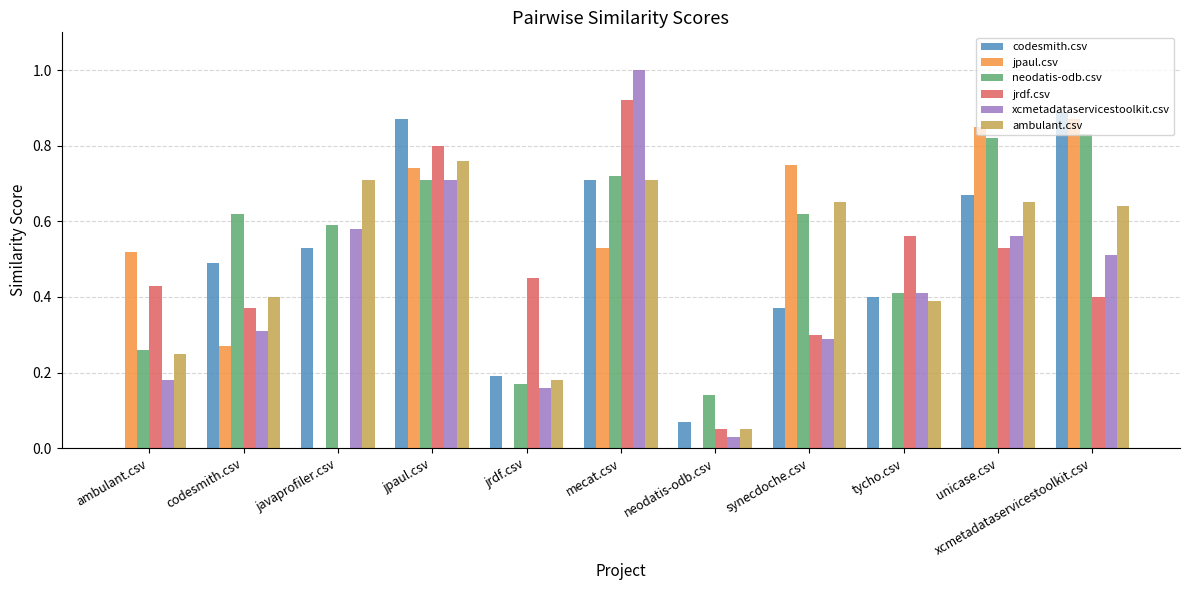

At which label is jrdf.csv closest to 0?

javaprofiler.csv